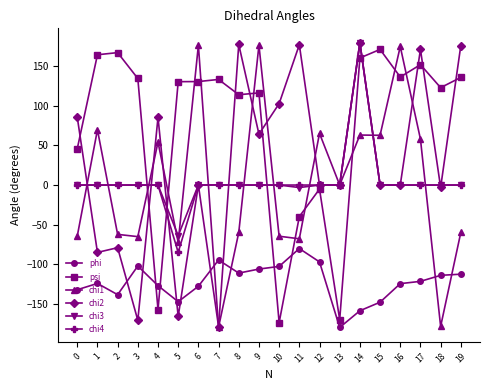

What is the total value across all series at 10?

-238.4